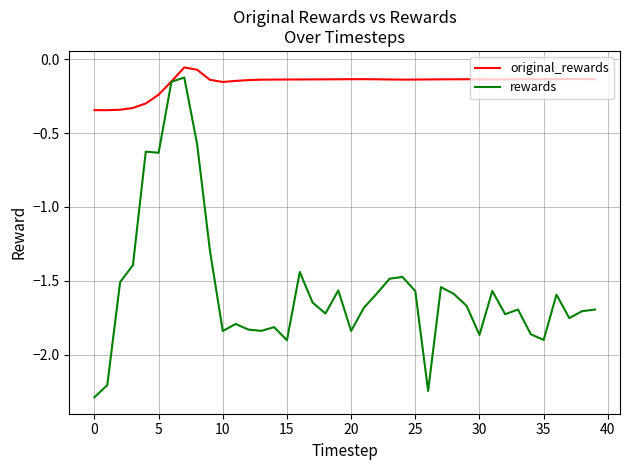

List the series in order of their overall mean, highest first.

original_rewards, rewards